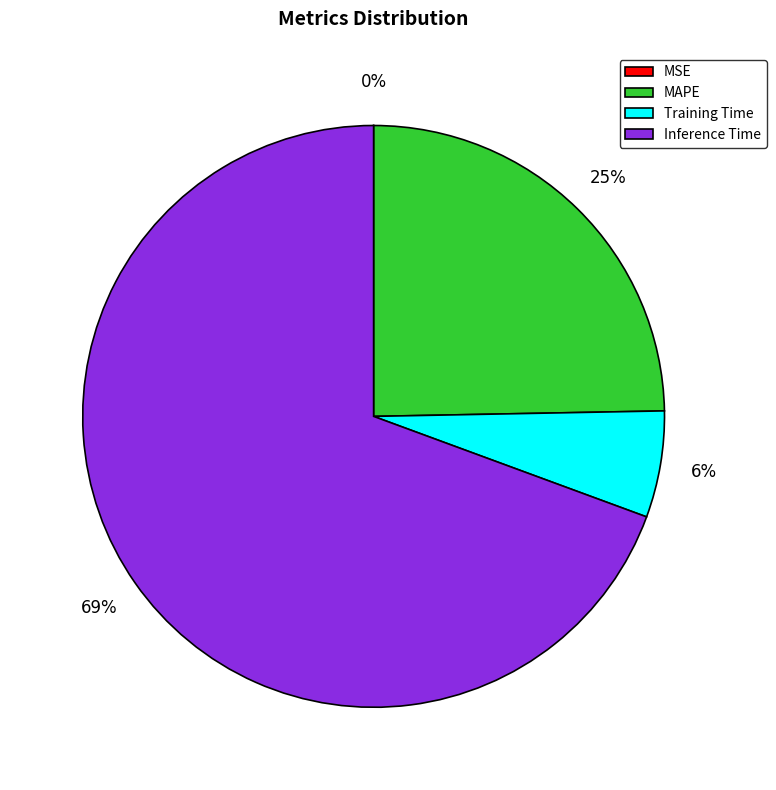

Between Inference Time and MAPE, which is larger?

Inference Time